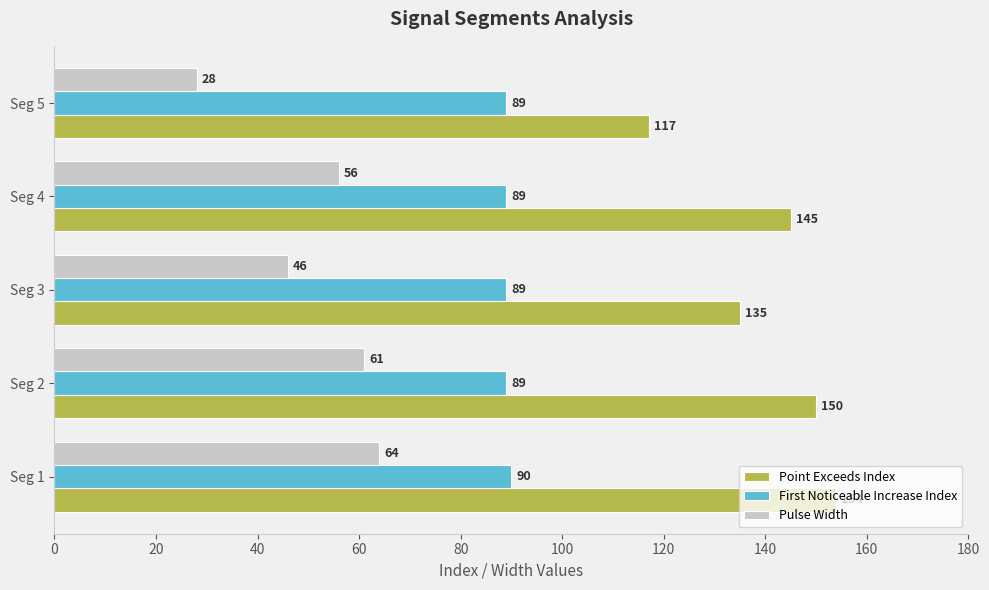

The Pulse Width series shows 85 at Seg 2. True or false?

False